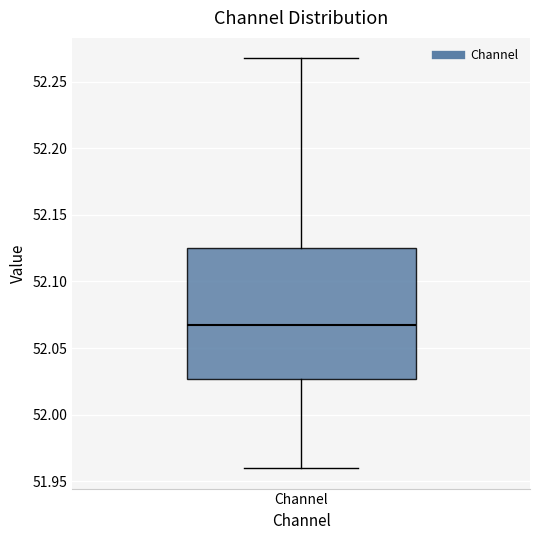

Transcribe this box plot: give where the median line is, the range the box spans, and where the two whiskers end, as read against the y-axis. The values are not printed on the chart, so give them approximately, as read against the axis.

median 52.065, box 52.025 to 52.125, whiskers 51.960 to 52.270